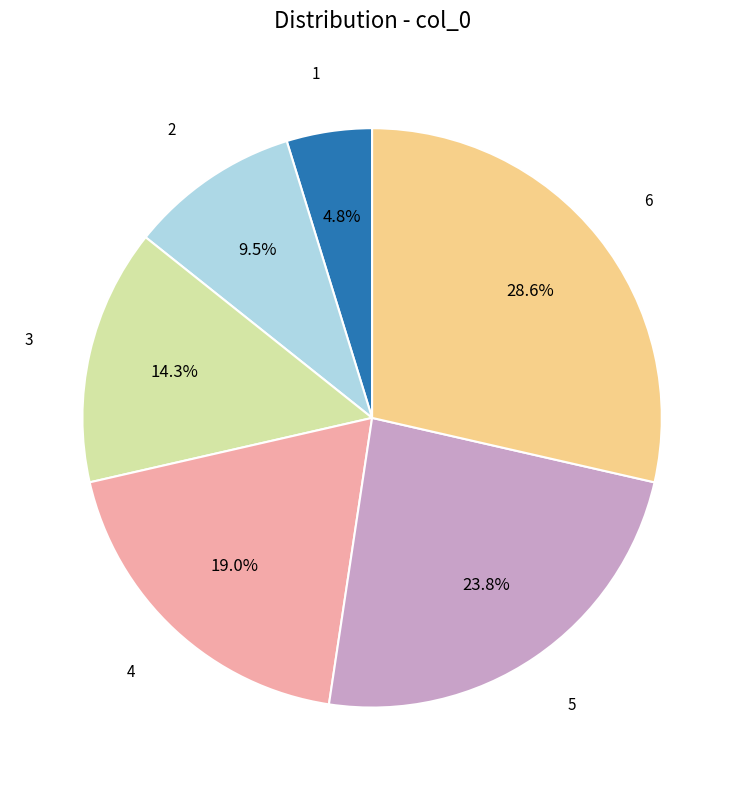

Is there any slice that represents more than half of the pie?

No